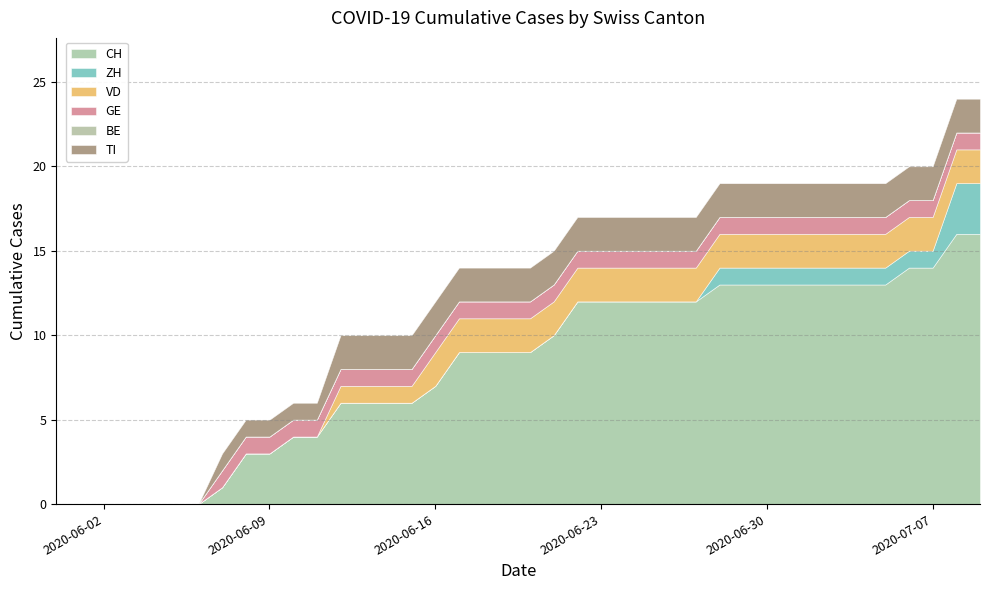

What is the difference between the second highest and second lowest values in the GE series?

1